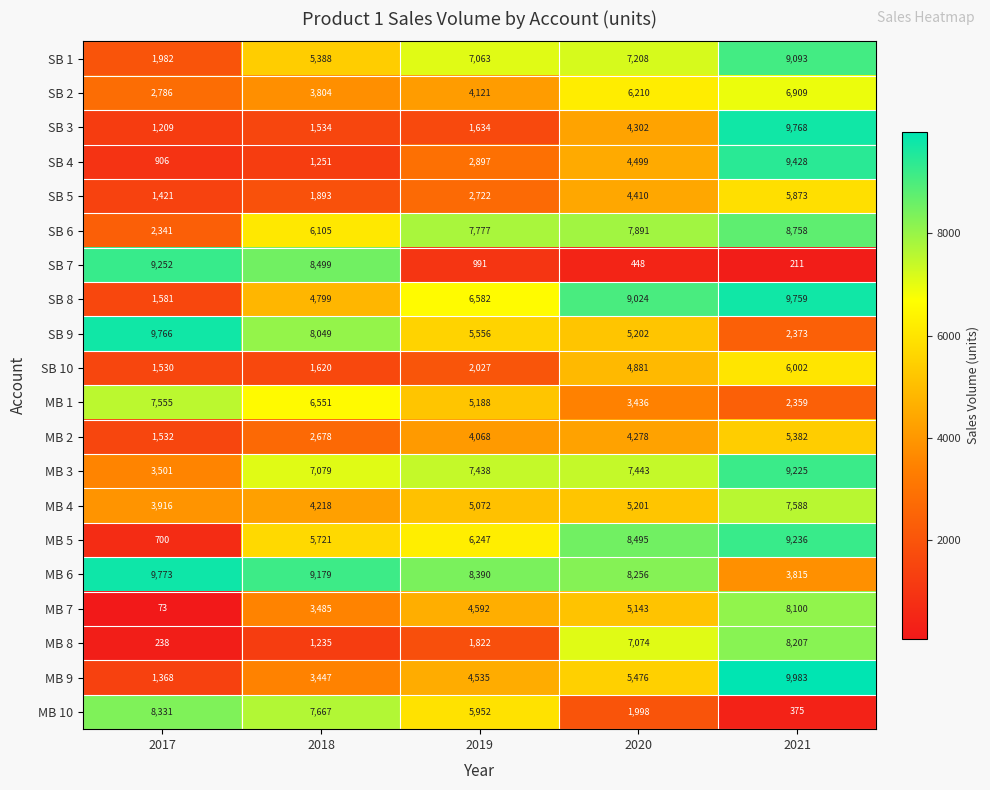

What value does the SB 9 series have at 2017, to the nearest 50?

9750